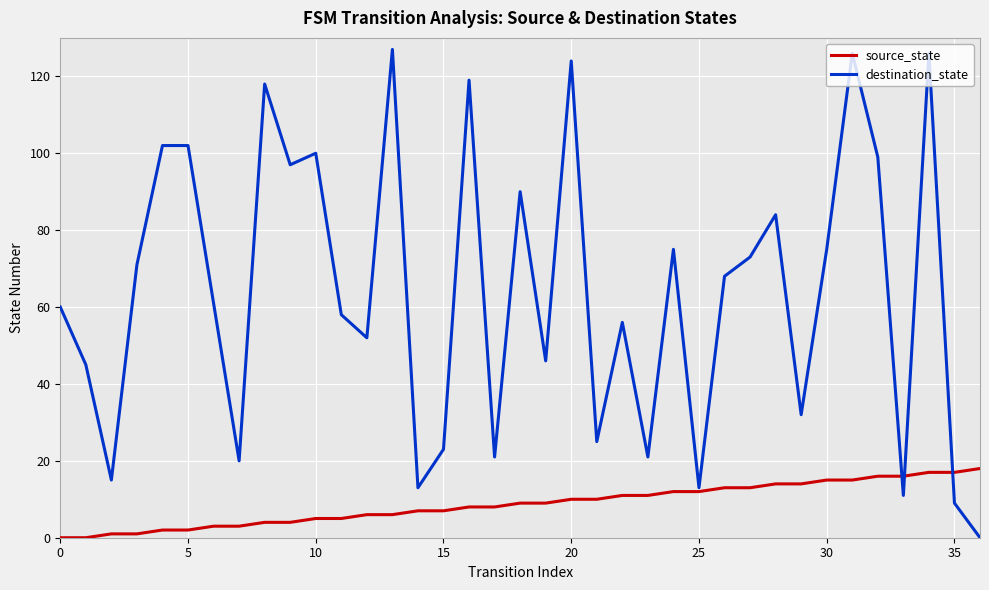

Which series has the largest range (max minus min)?

destination_state